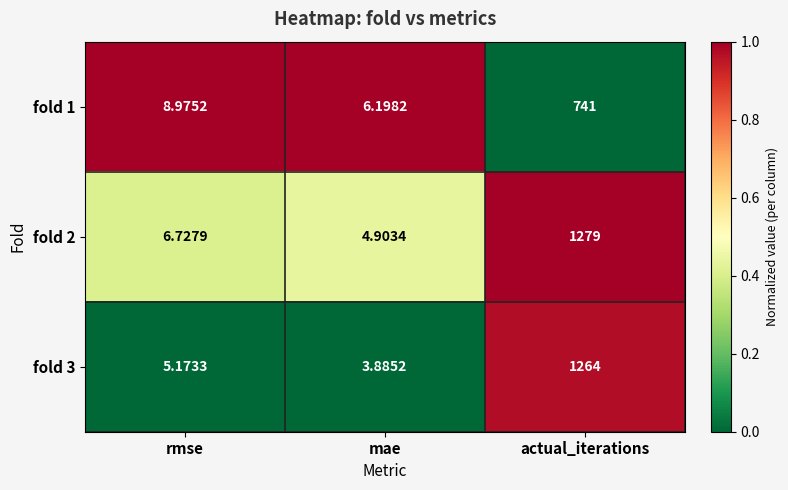

At which label is fold 1 closest to 373?

rmse